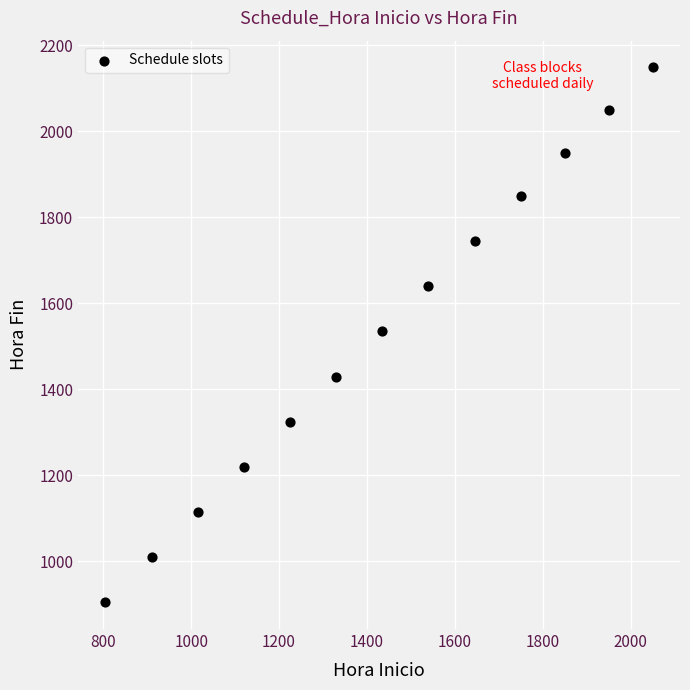

What is the range of X values (max minus min)?

1245